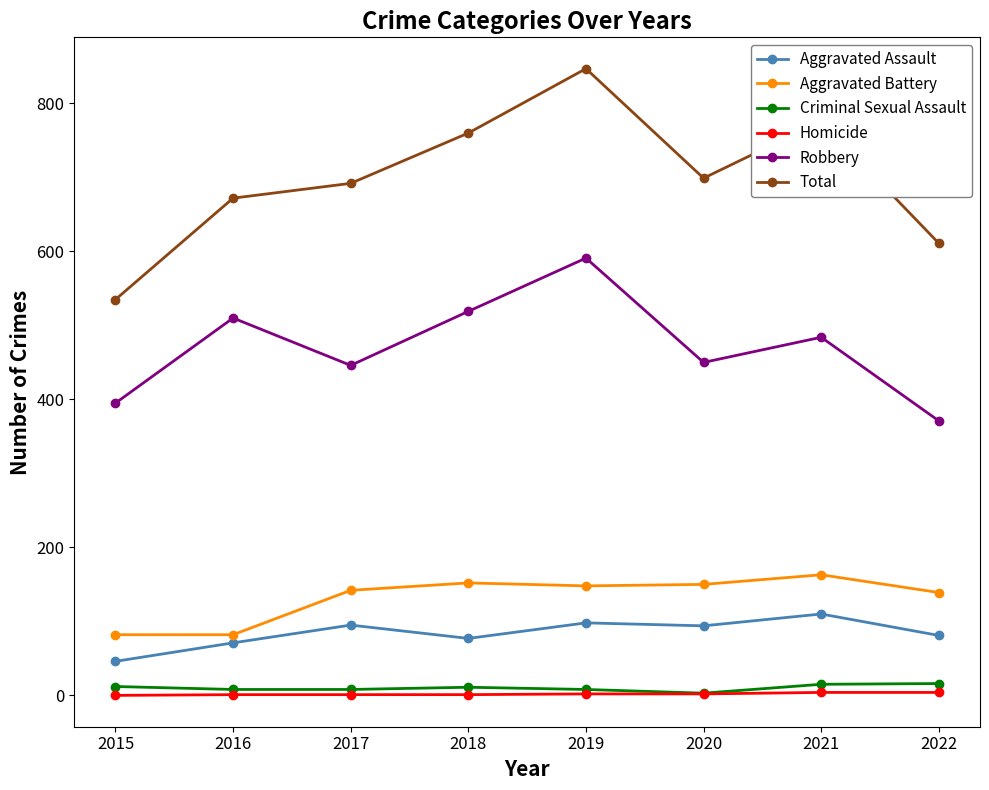

Count the number of categories in the chart.

8